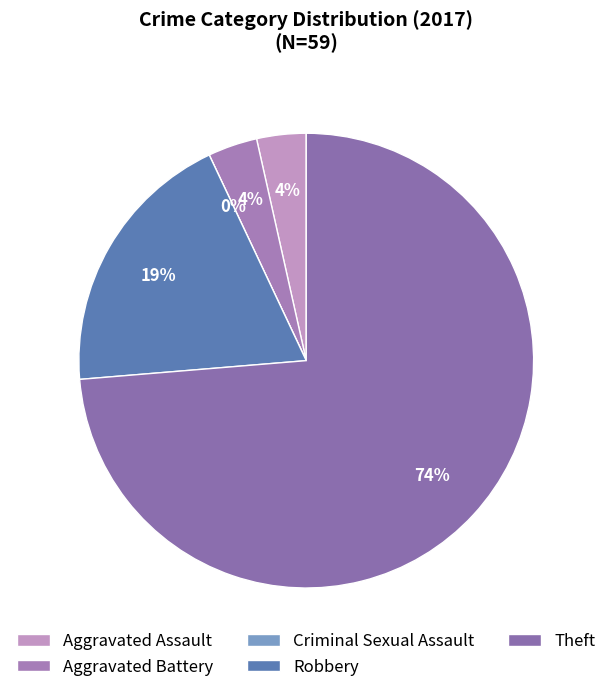

To the nearest percent, what percentage of the pie is Theft?

74%